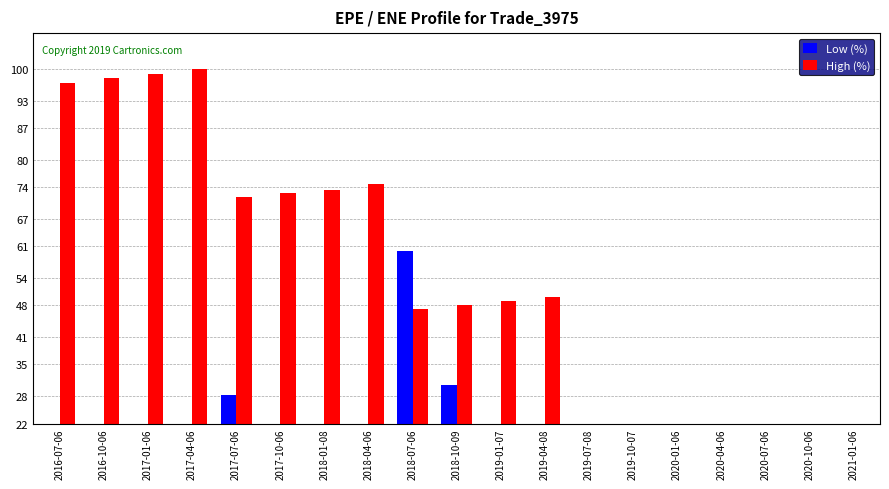

Which series has the largest range (max minus min)?

High (%)